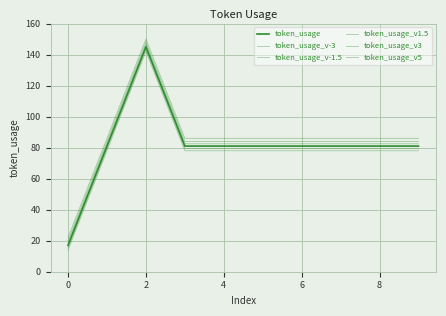

What is the greatest value displayed?

150.0